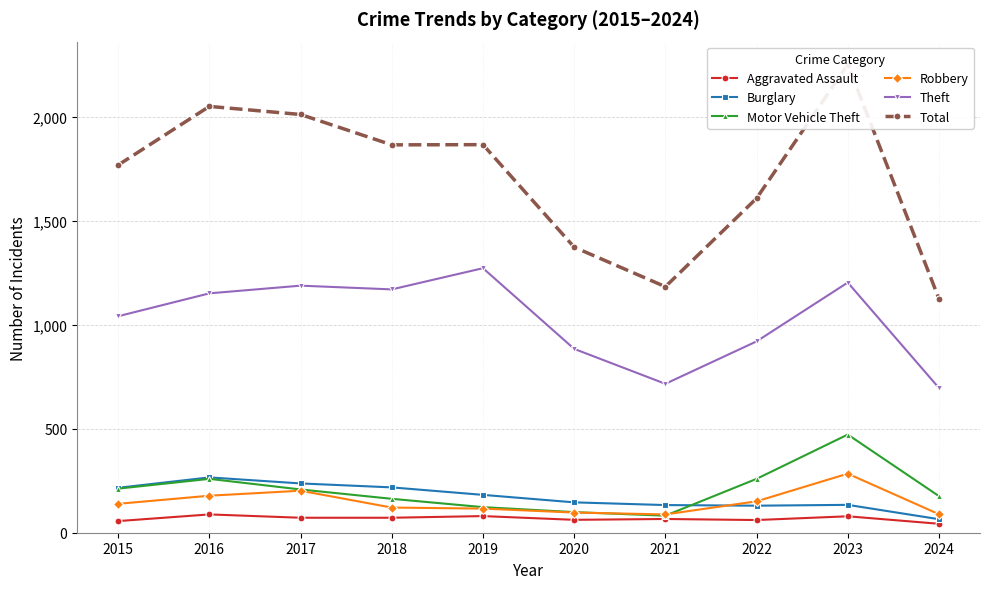

Where is Total nearest to the value 1688?

2015